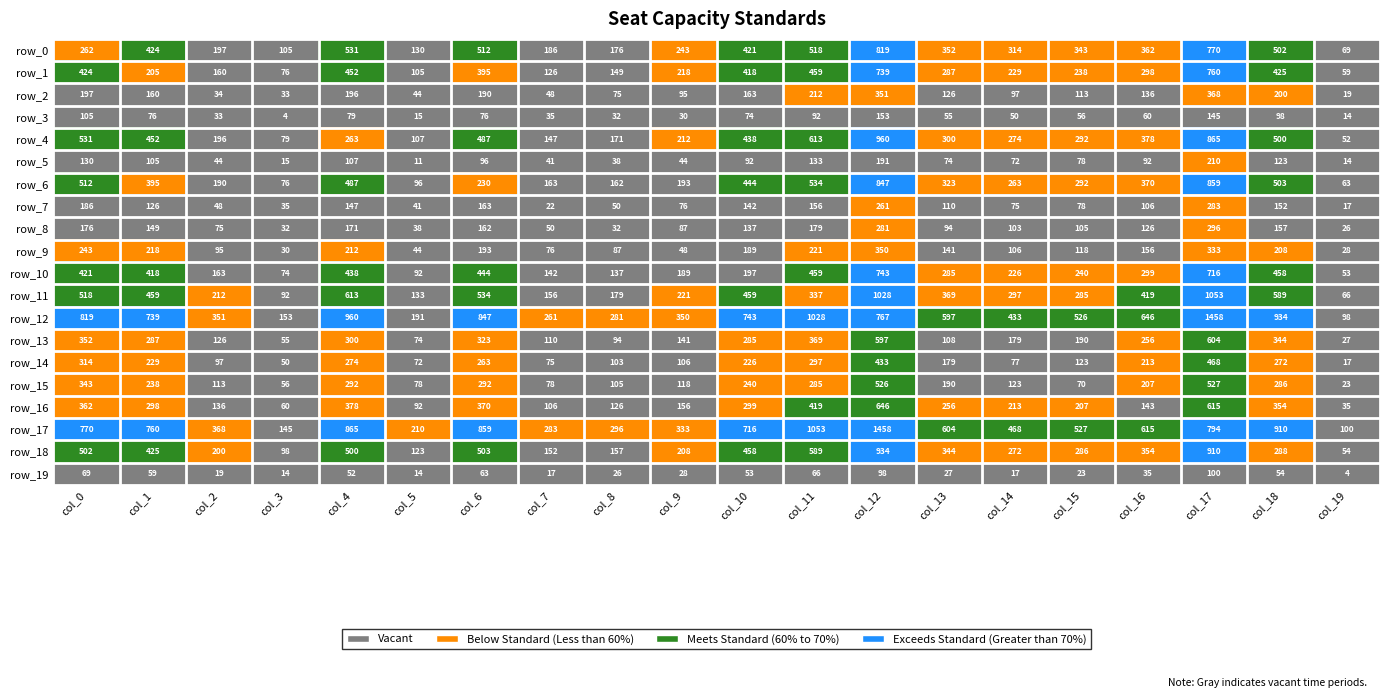

What is the approximate value of row_16 at col_15, to the nearest 50?

200